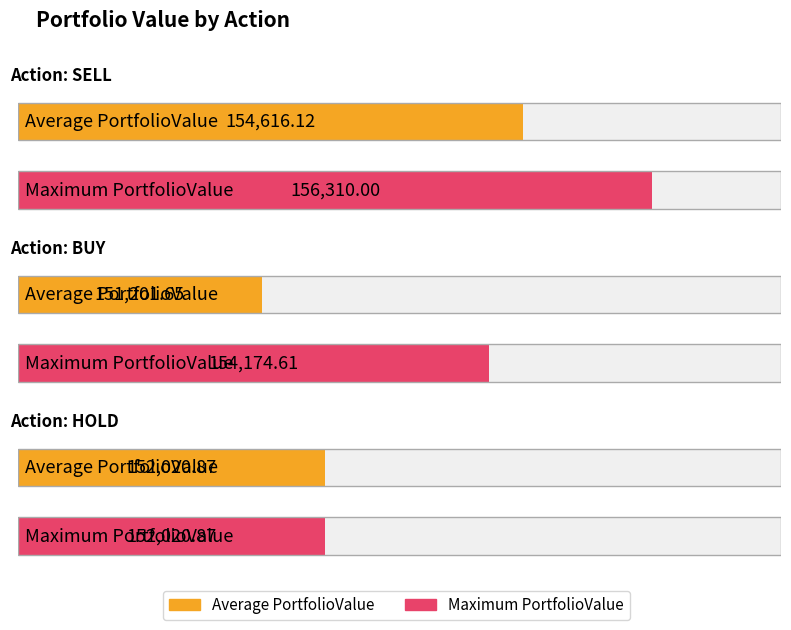

What is the total value across all series at BUY?

305376.3